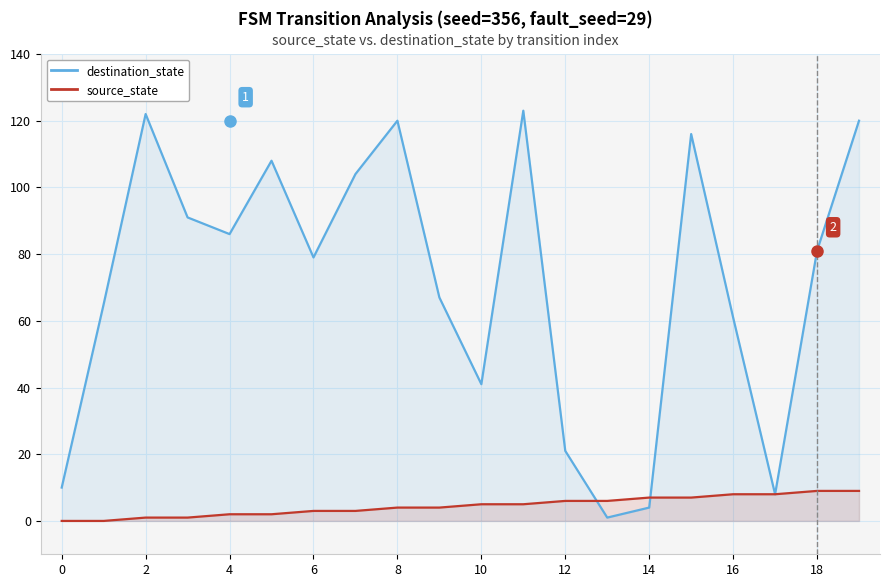

What is the label of the 8th point from the right?

12